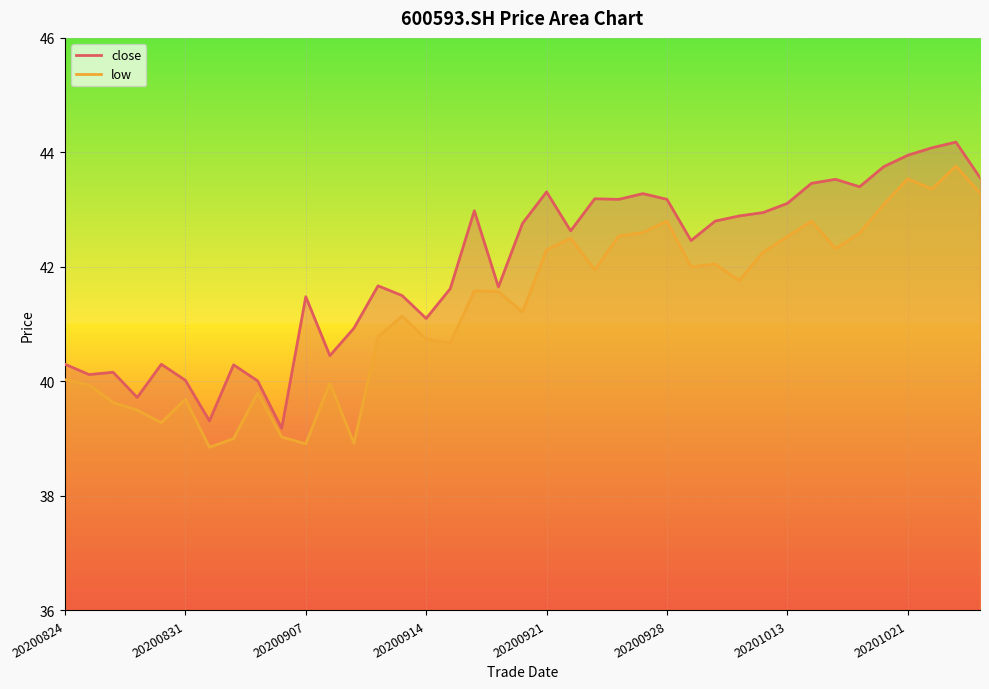

Which series has the largest total across all categories?

close